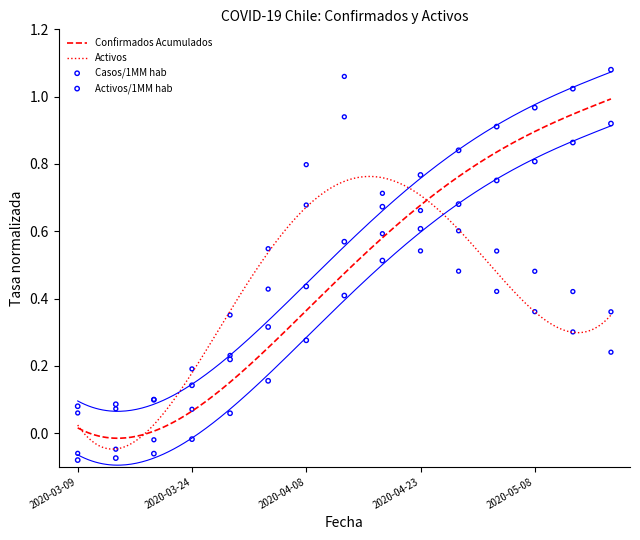

At which category is the sum across all series the highest?

2020-04-13